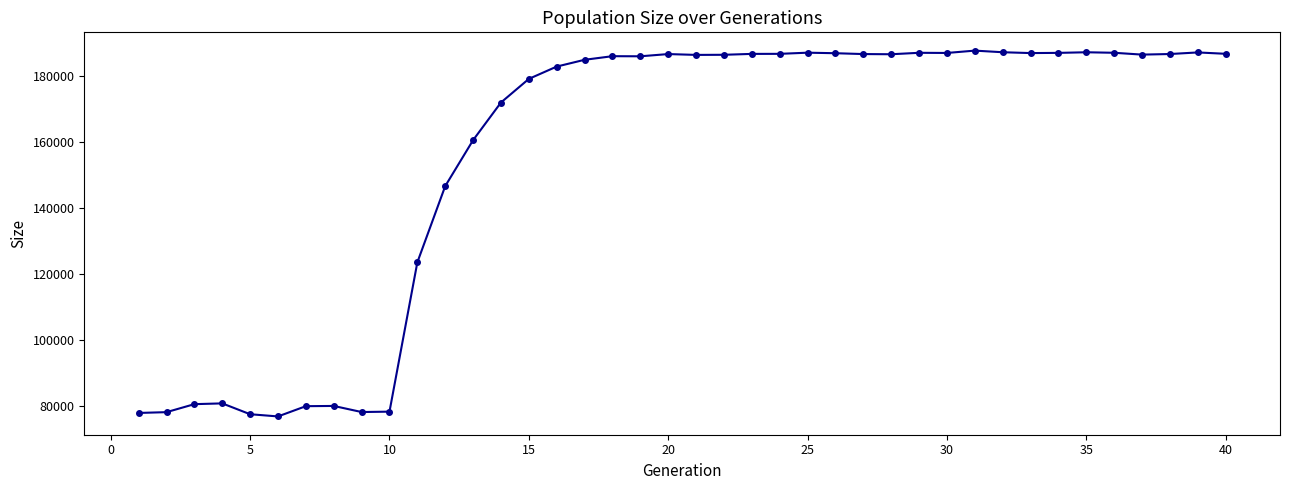

What is the average value?

155880